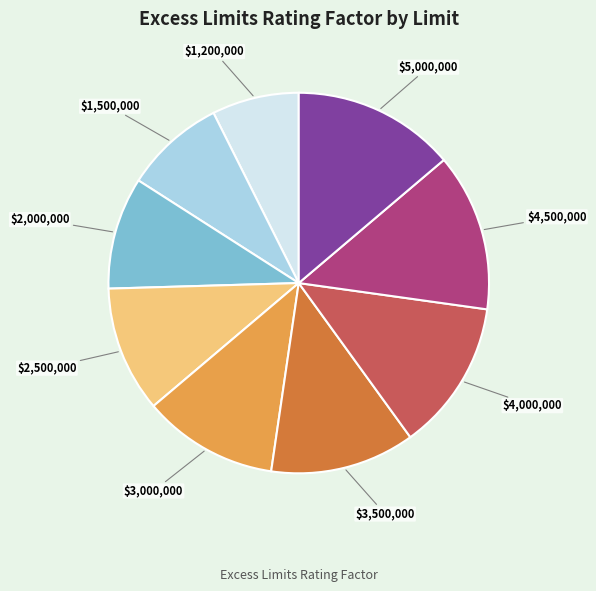

The $2,000,000 slice represents 10% of the pie. True or false?

True